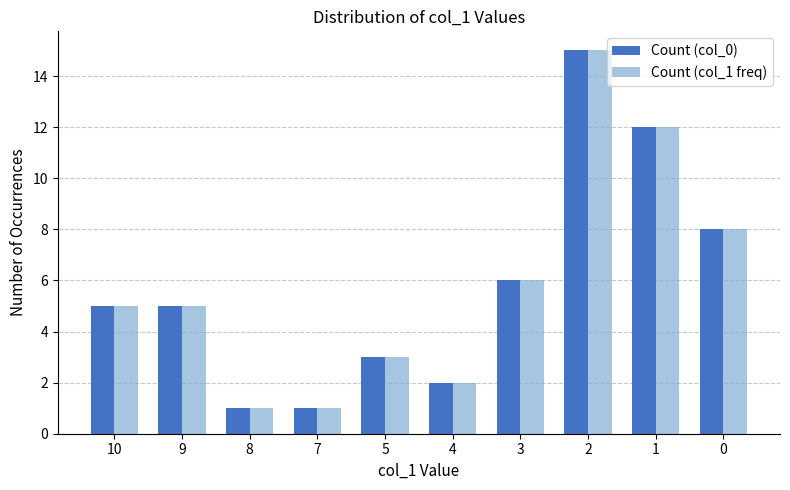

What is the value of the Count (col_1 freq) bar at the 10th from the left?

8